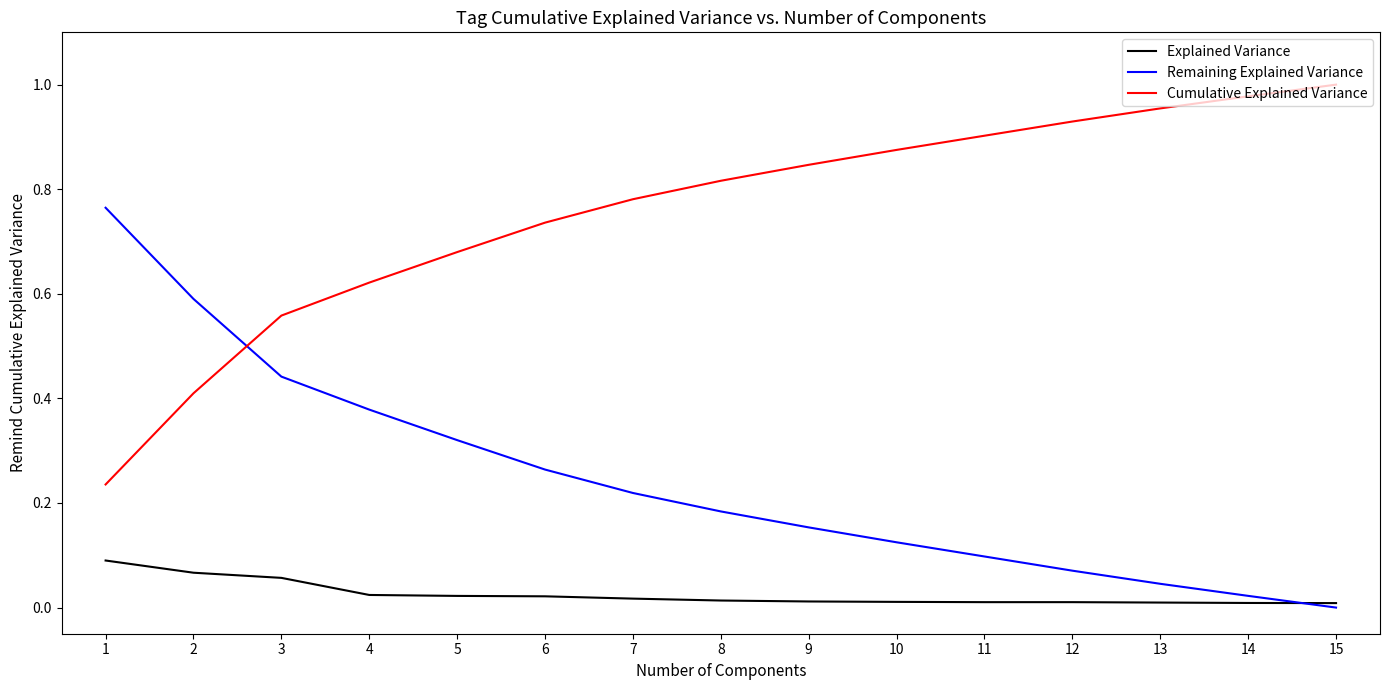

Count the number of categories in the chart.

15